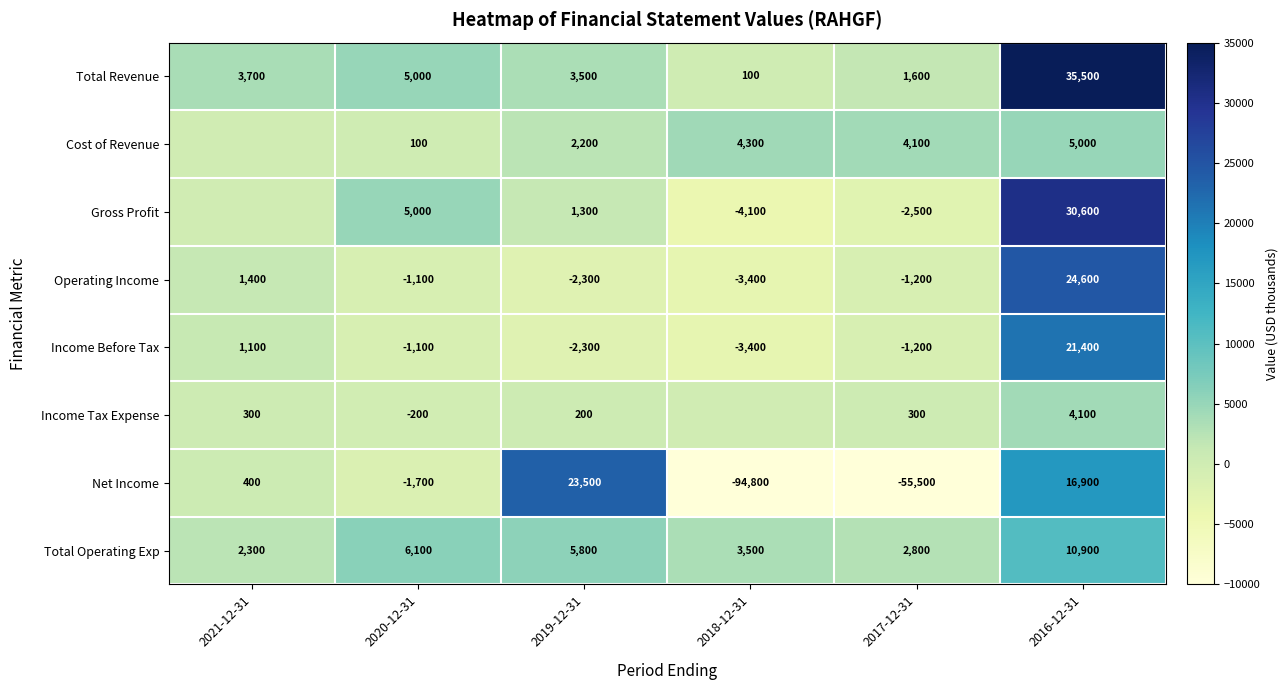

True or false: Gross Profit has a value of -2500 at 2017-12-31.

True